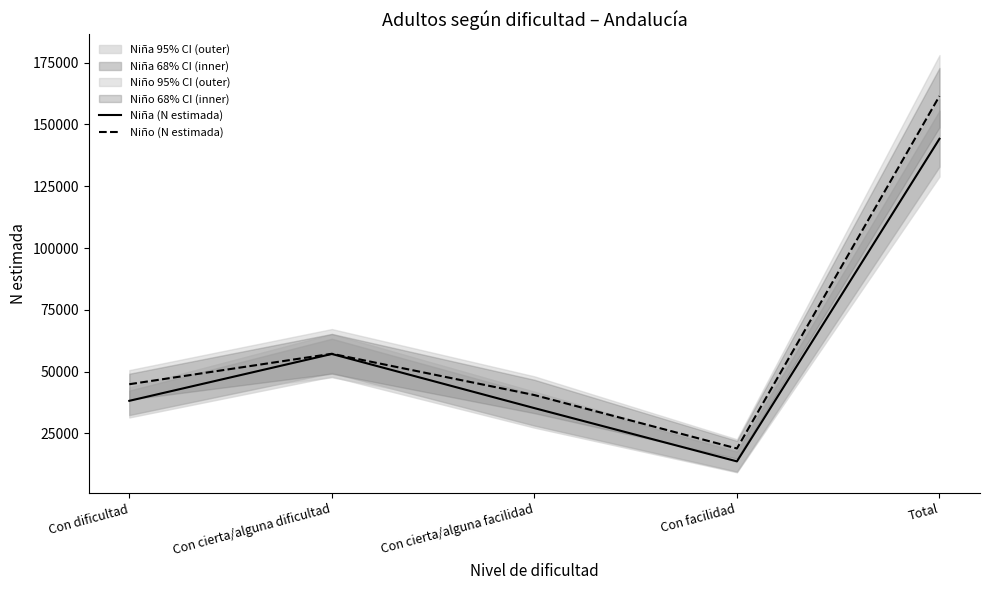

At how many categories does at least one series exceed 136650?

1